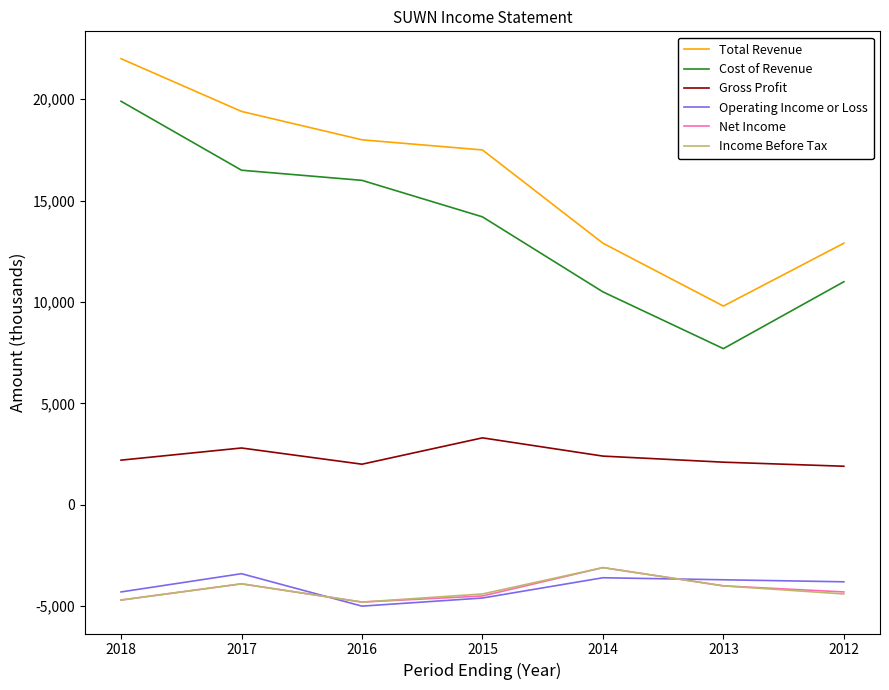

What is the approximate value of Income Before Tax at 2014, to the nearest 100?

-3100